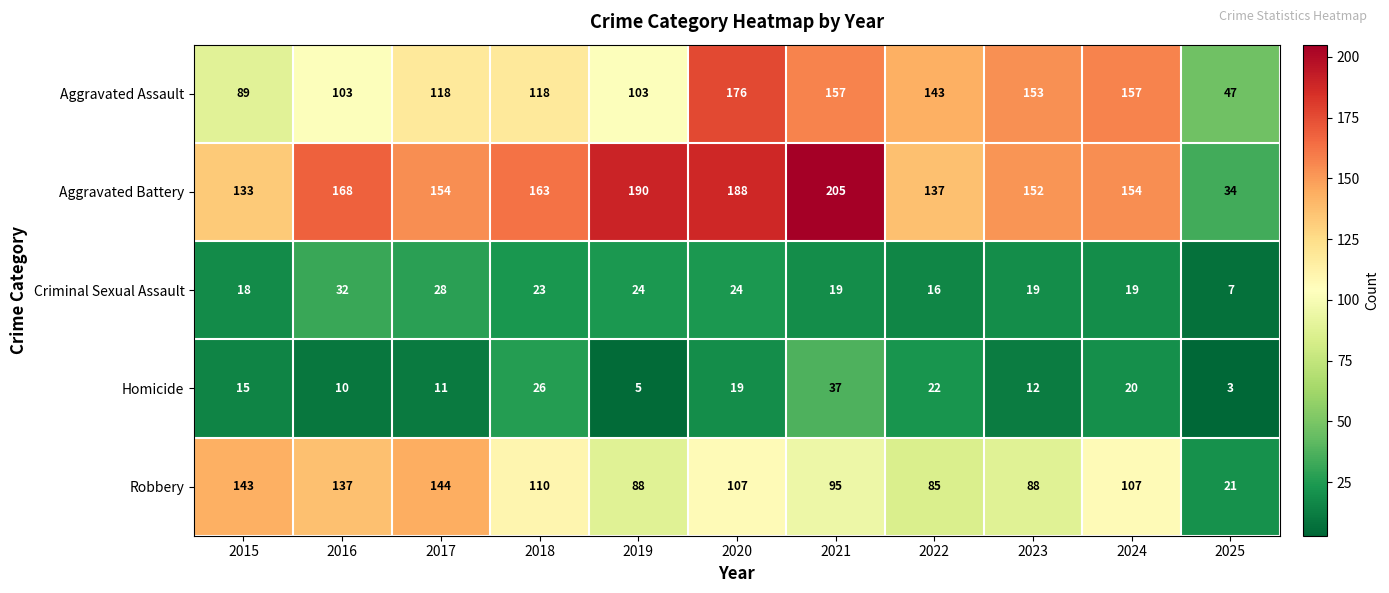

What is the spread (max minus min) of values at 2015?

128